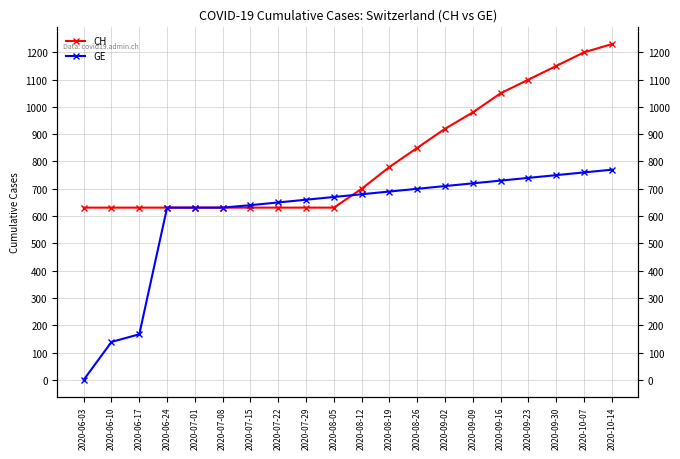

True or false: GE has a value of 237 at 2020-06-17.

False